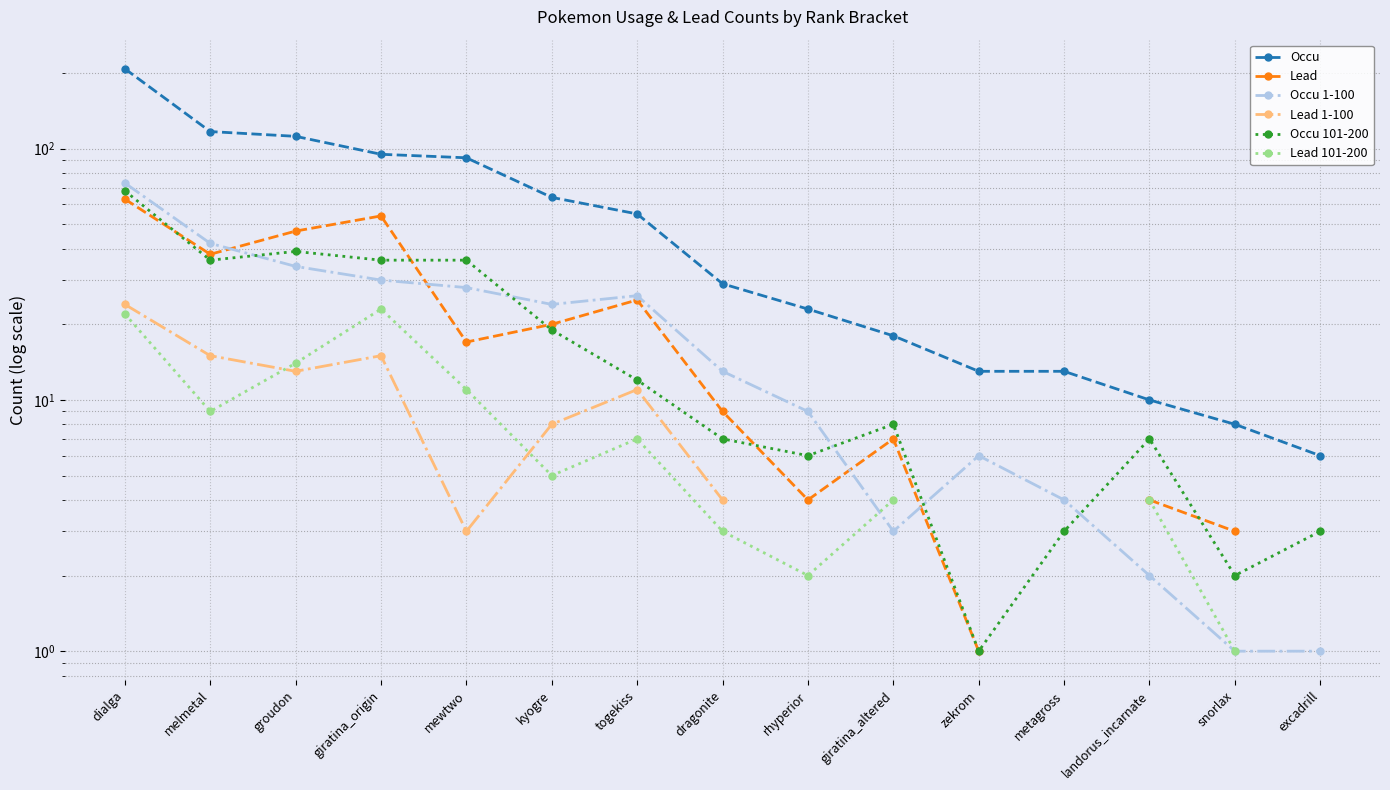

At dragonite, list the series in order from largest to smallest.

Occu, Occu 1-100, Lead, Occu 101-200, Lead 1-100, Lead 101-200